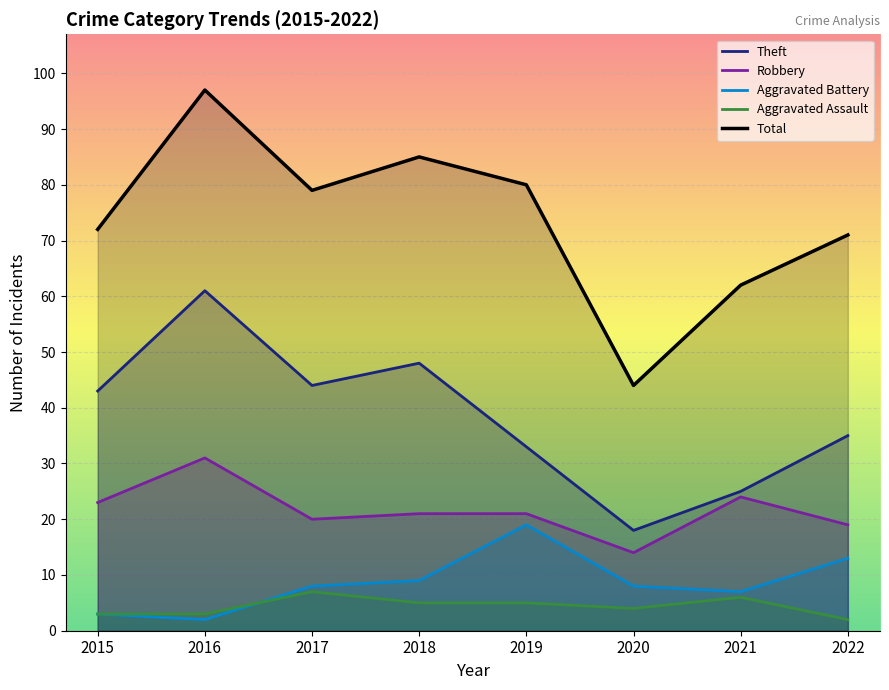

At which label is Aggravated Battery closest to 10?

2018